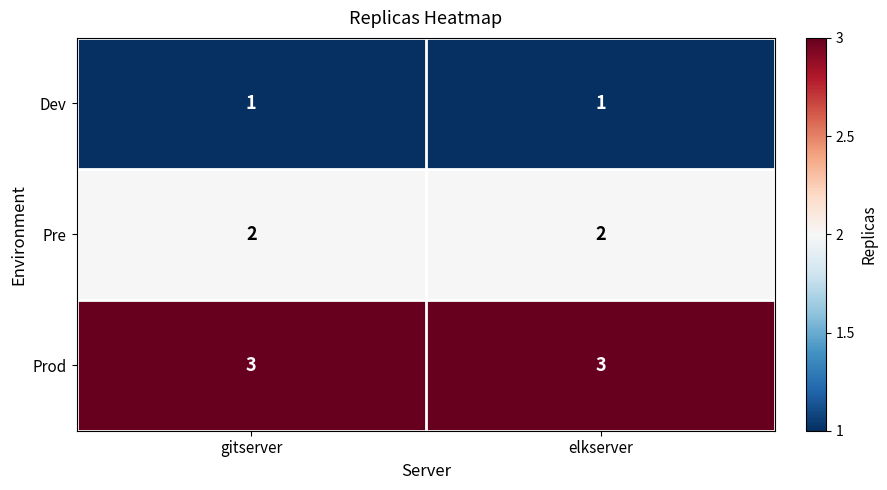

At gitserver, list the series in order from largest to smallest.

Prod, Pre, Dev